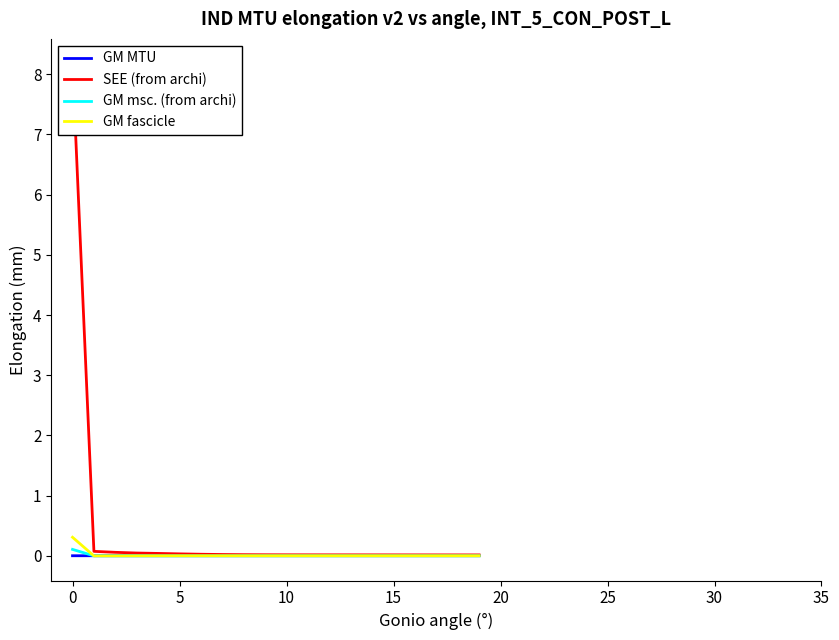

In GM fascicle, how many points are higher than both neighbors (excluding endpoints)?

2